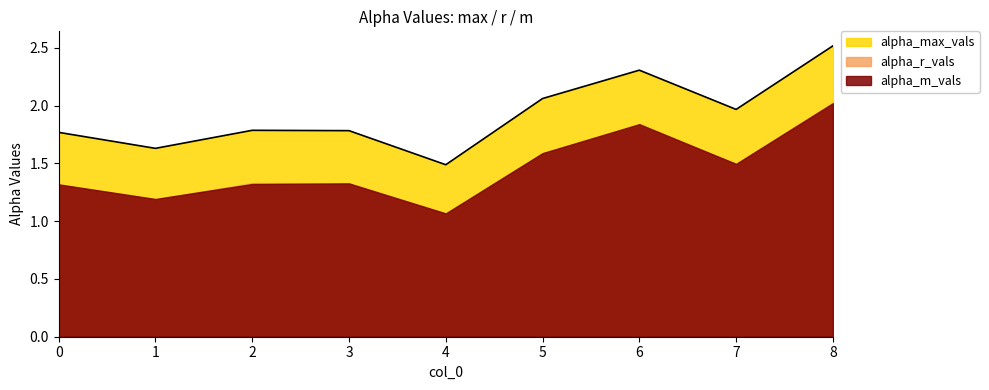

How many interior local valleys does the alpha_r_vals series have?

3